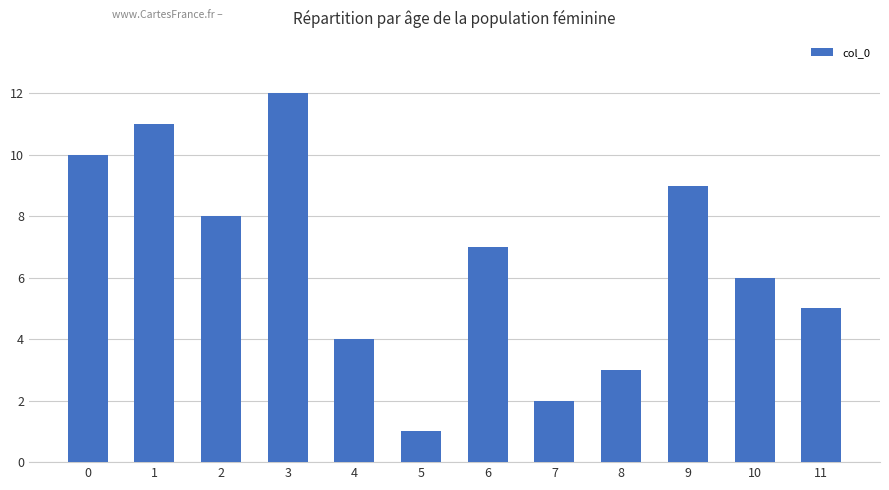

Does the chart contain any negative values?

No